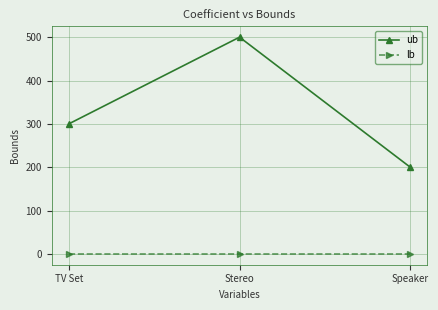

Is this an area chart (filled region under the line)?

No